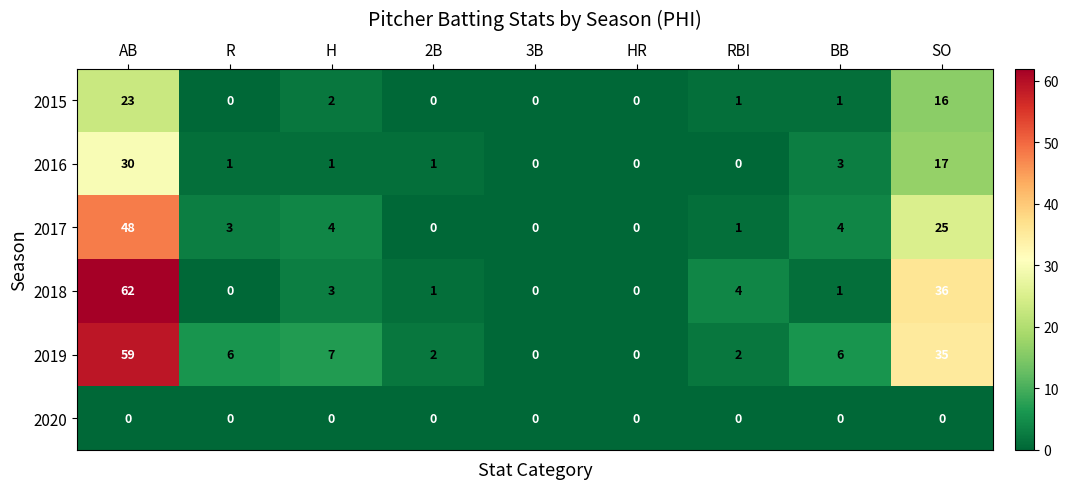

Where is 2015 nearest to the value 11?

SO